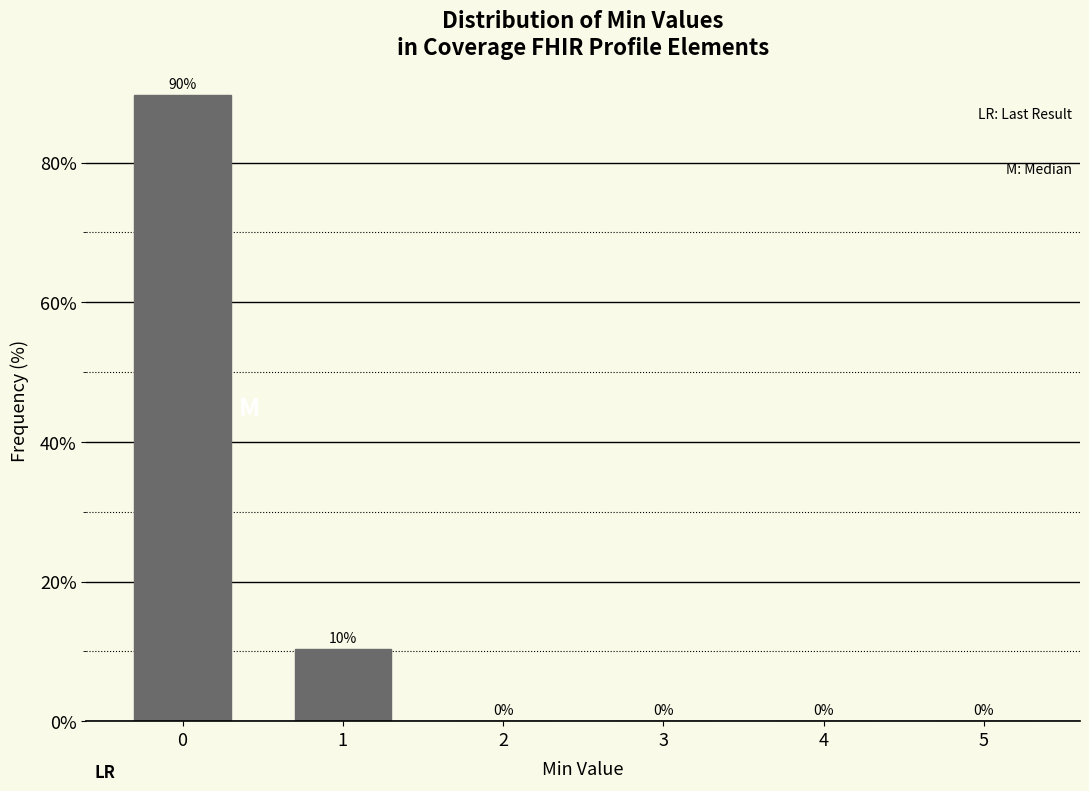

What is the maximum value shown in the chart?

89.7